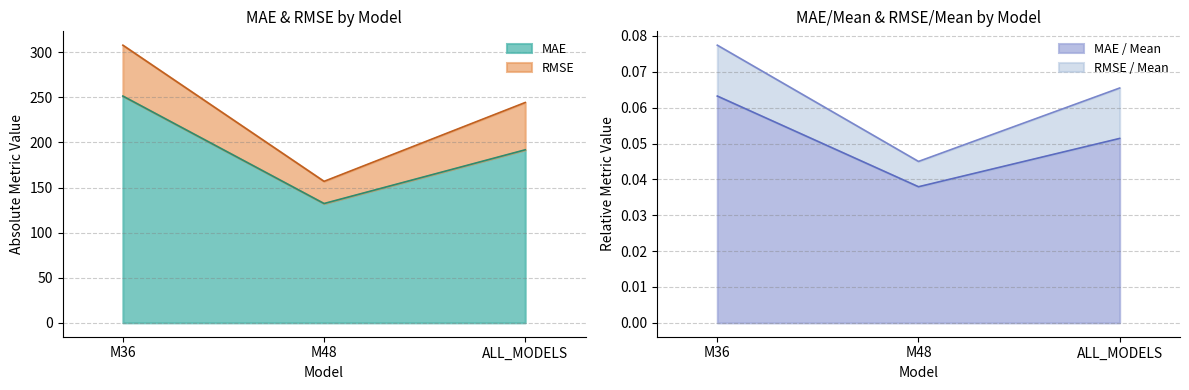

Which category has the highest value in the RMSE / Mean series?

M36